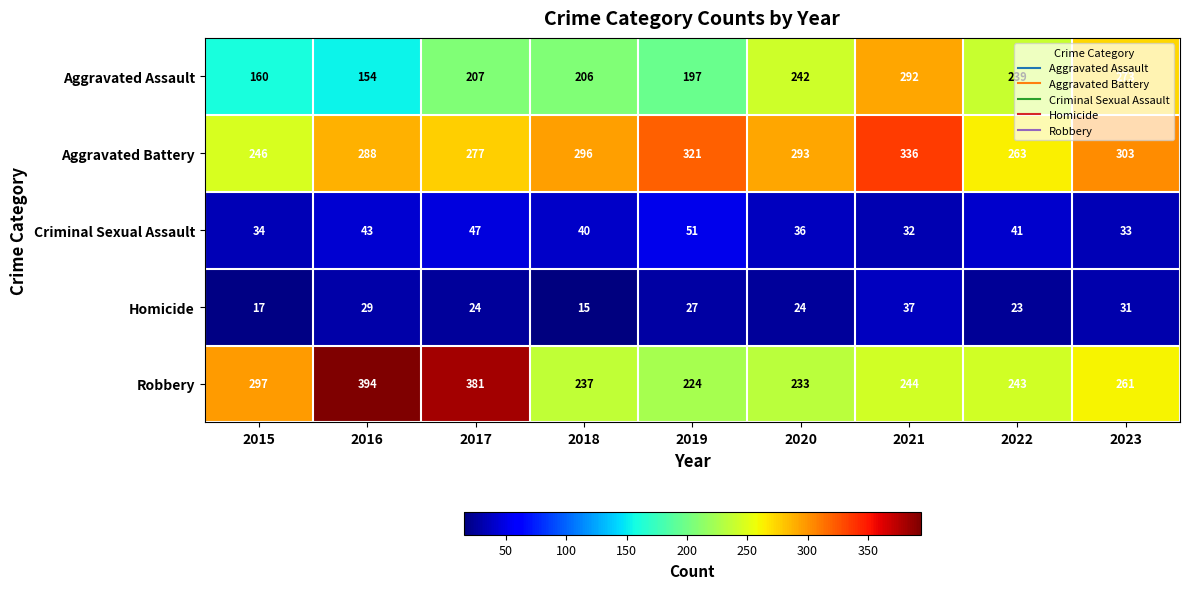

The value of Homicide at 2018 is 23. True or false?

False